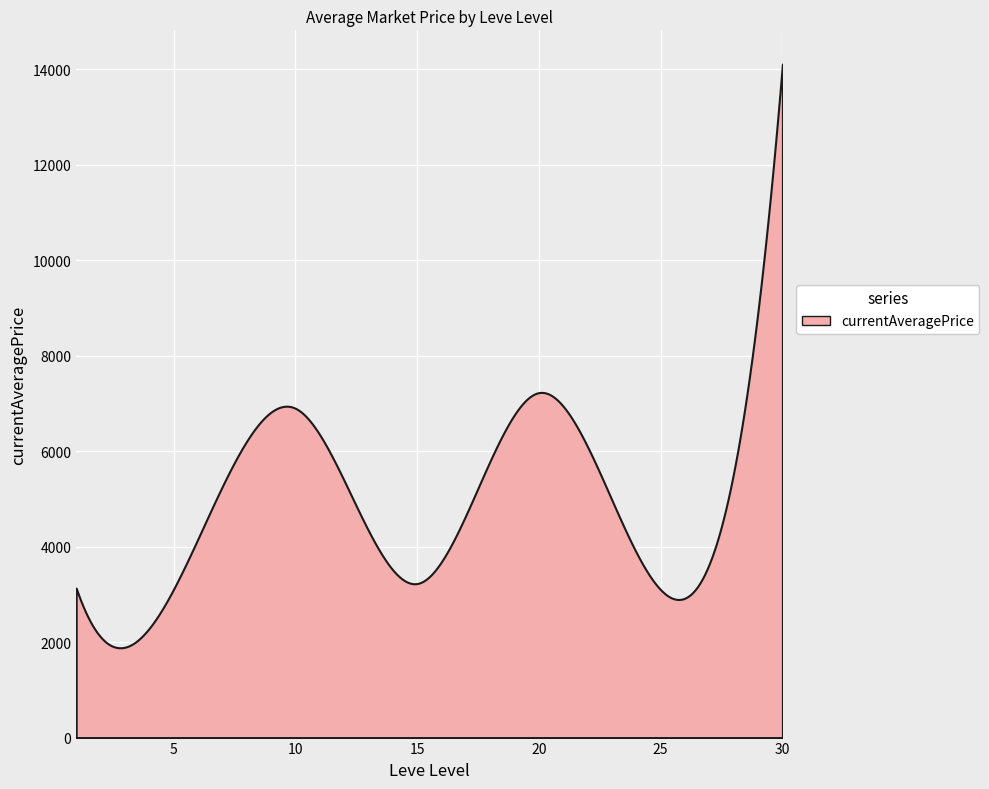

What is the difference between the maximum and minimum values?

12224.8